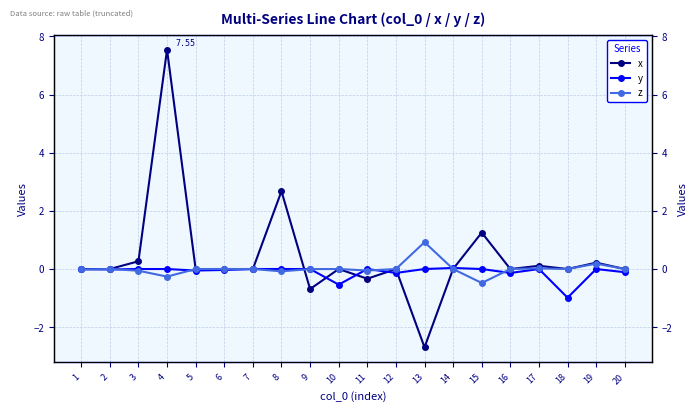

How many positive values does the x series have?

9